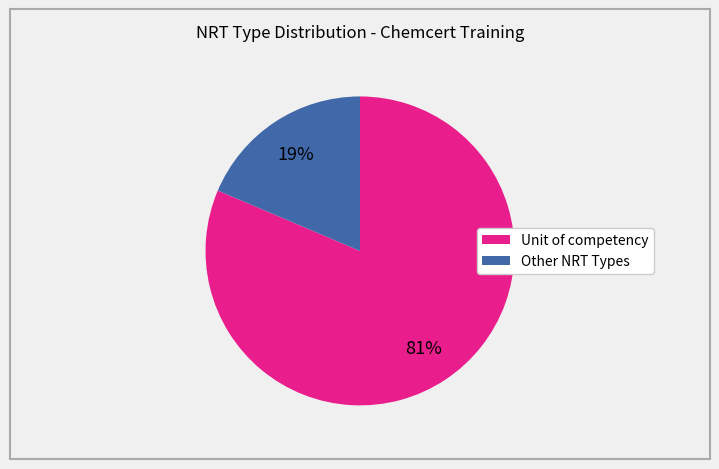

Is there a majority slice in this chart?

Yes